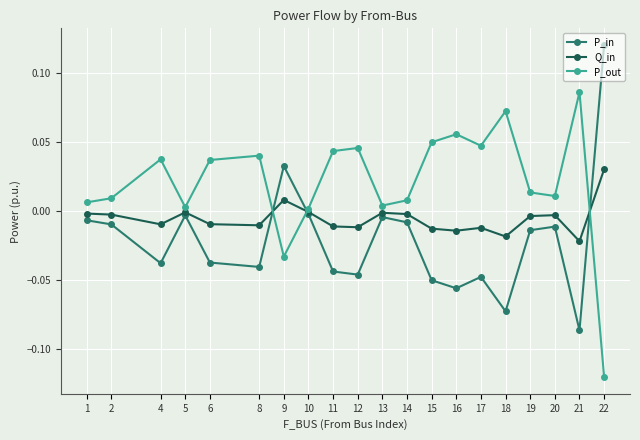

Where is the first local minimum for Q_in?

4